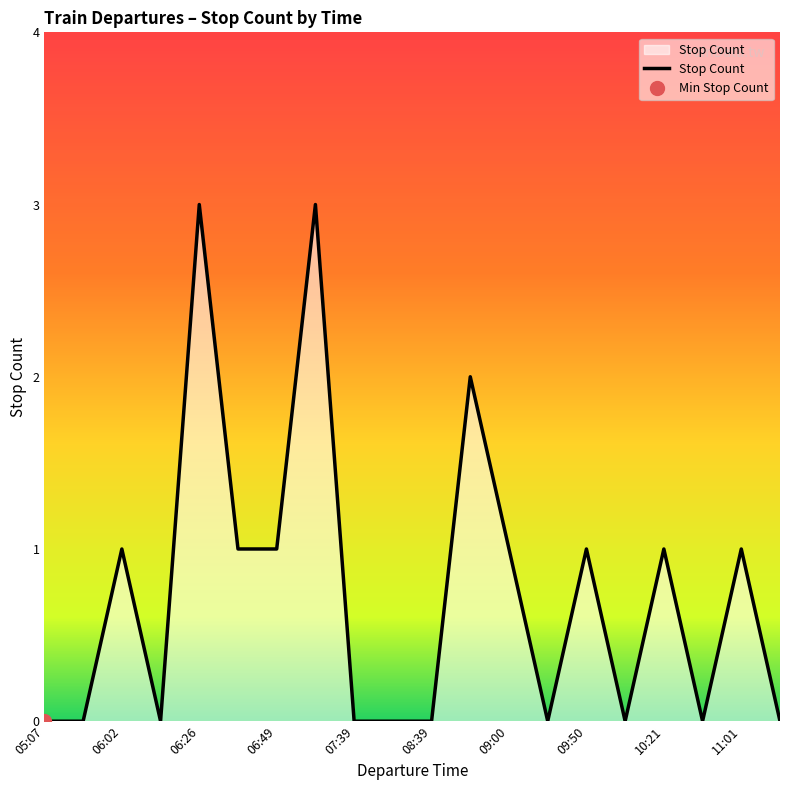

What is the label of the 19th point from the left?

11:01